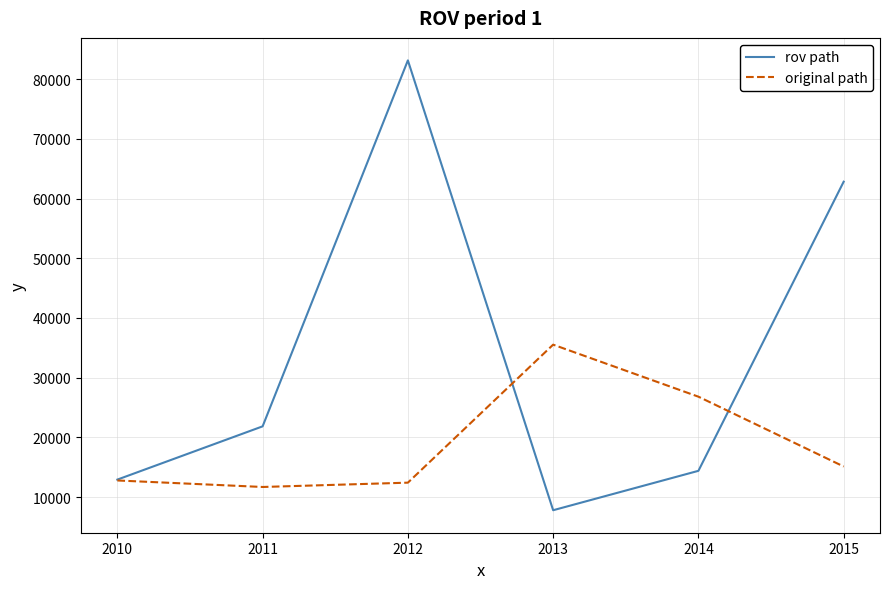

What is the greatest value displayed?

83140.0